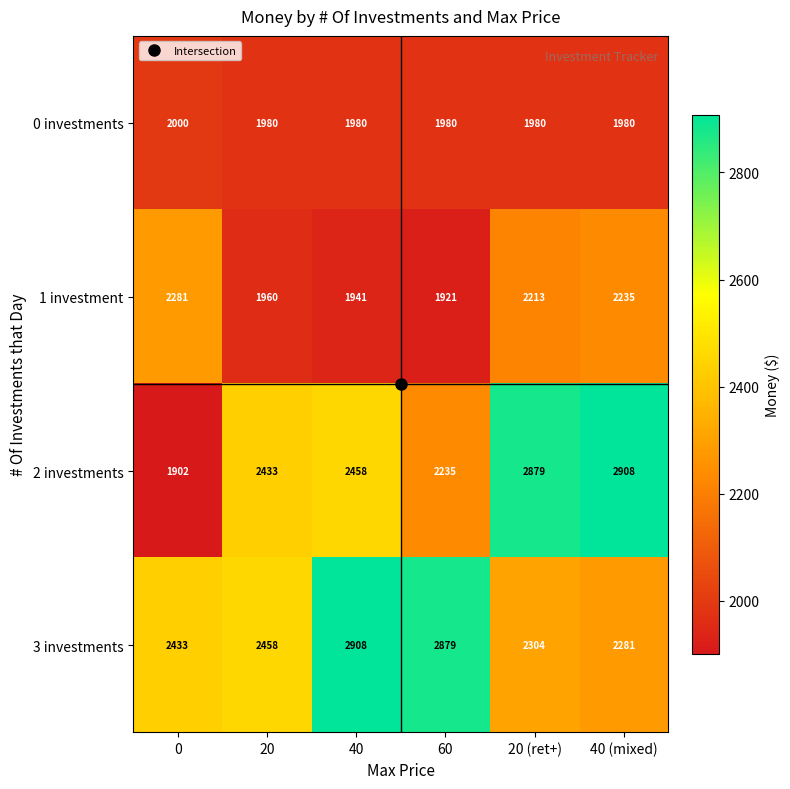

What is the sum of the 3 investments values at 40 (mixed) and 20?

4739